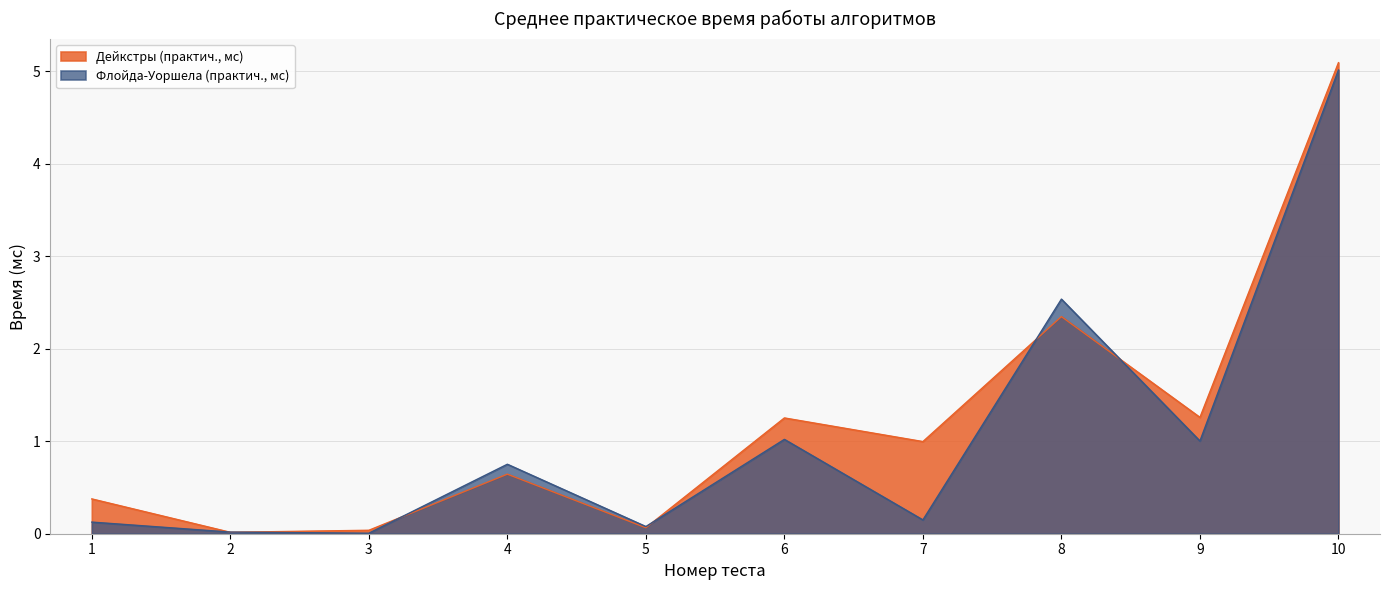

List the series in order of their overall mean, lowest first.

Флойда-Уоршела (практич., мс), Дейкстры (практич., мс)